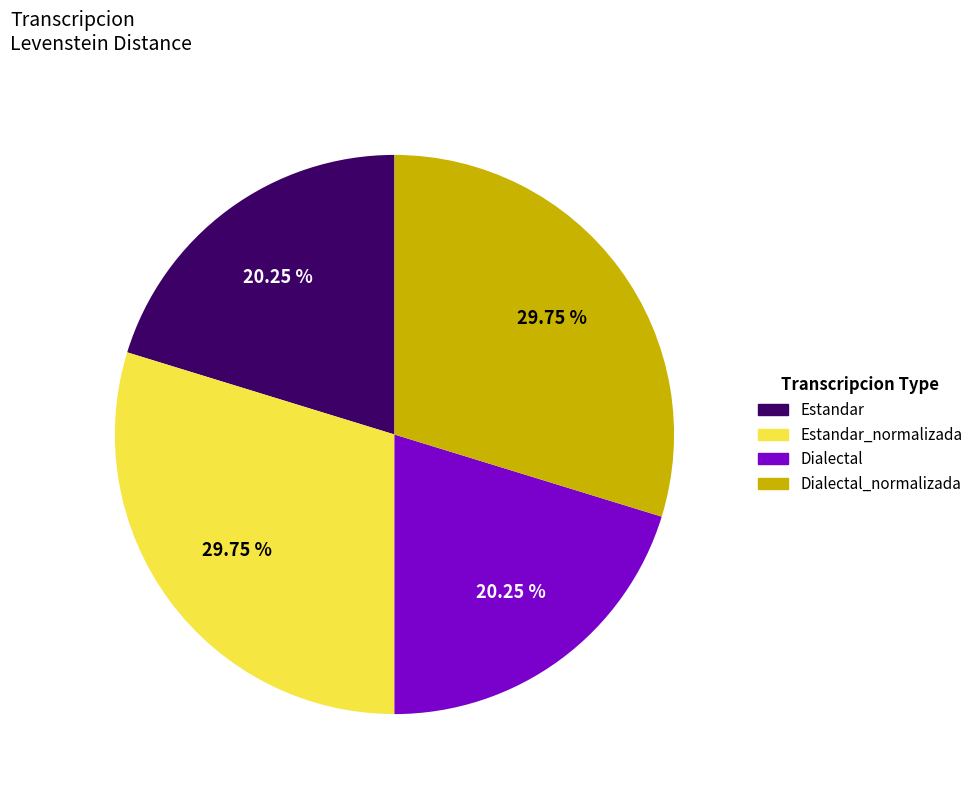

Is there any slice that represents more than half of the pie?

No